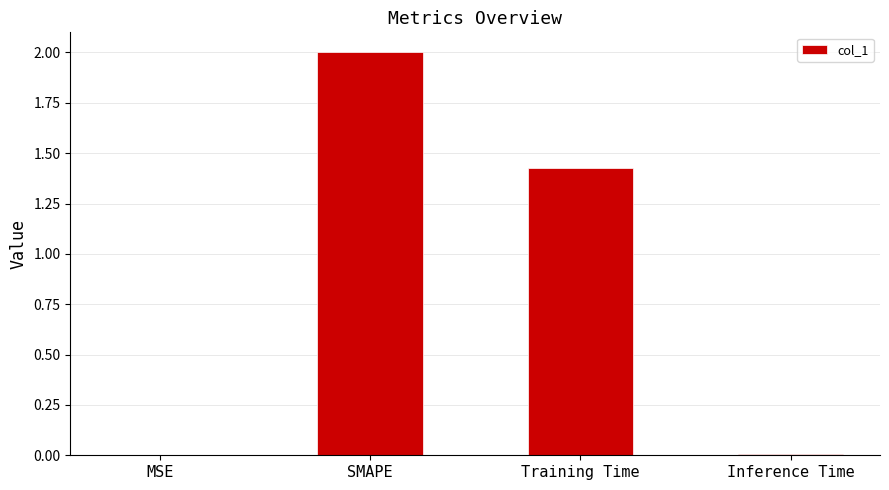

What is the greatest value displayed?

2.0